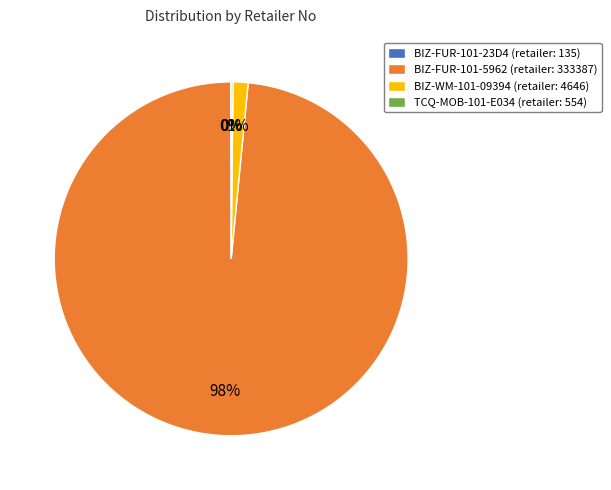

To the nearest percent, what is the average slice percentage?

25%